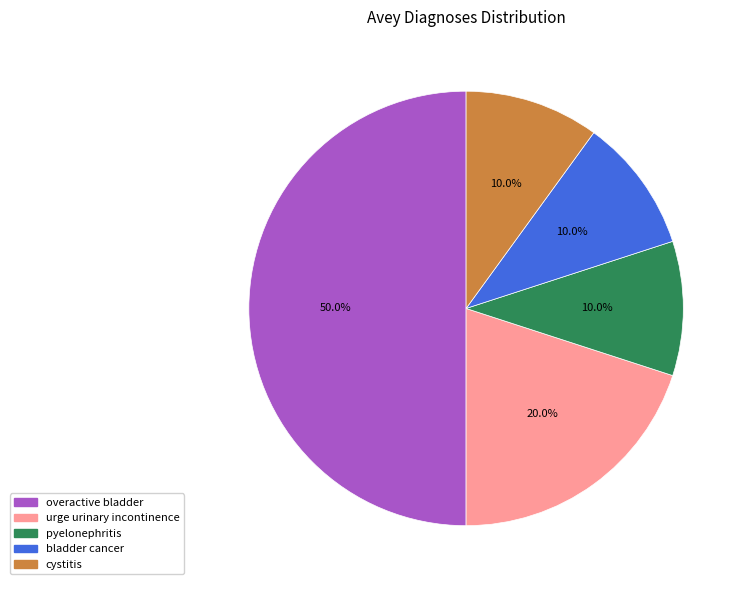

Which slice is the largest?

overactive bladder